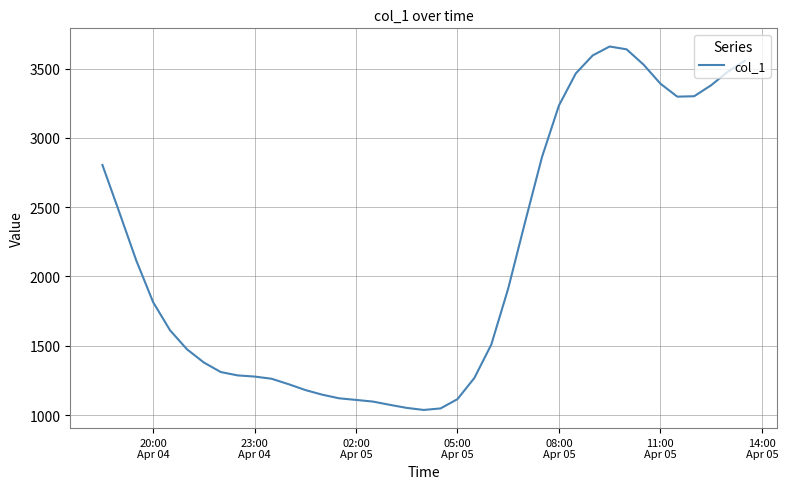

What is the difference between the maximum and minimum values?

2622.3